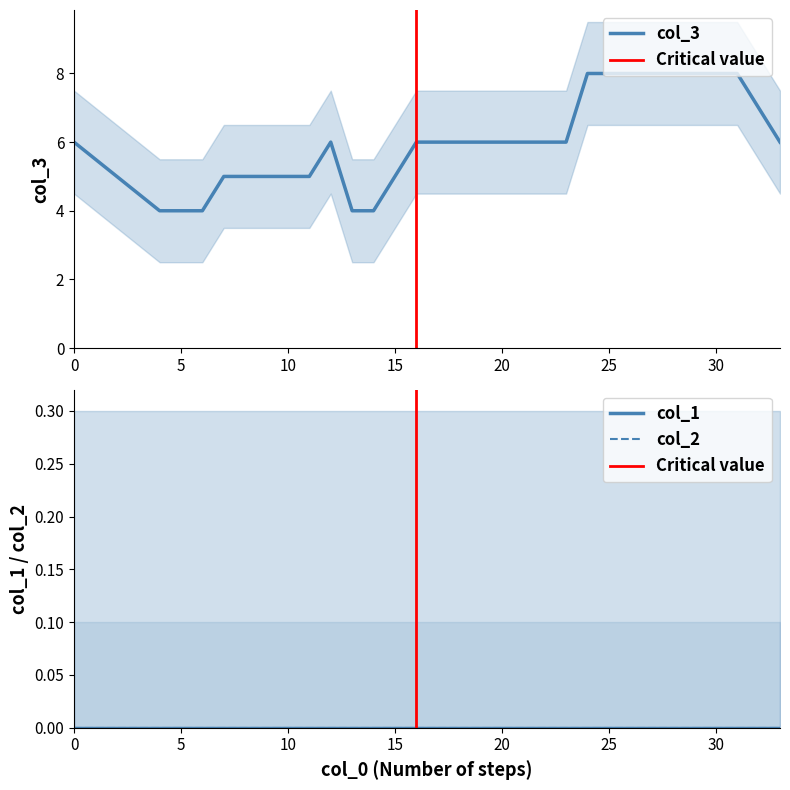

What is the total value across all series at 18?

6